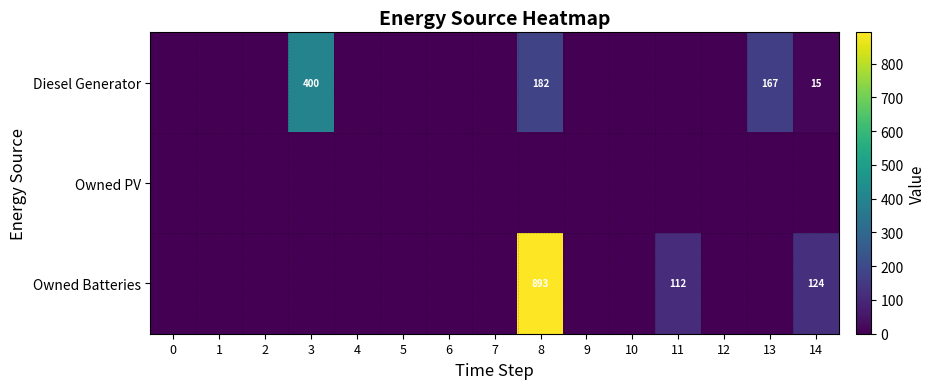

The Owned Batteries series shows 124 at 14. True or false?

True